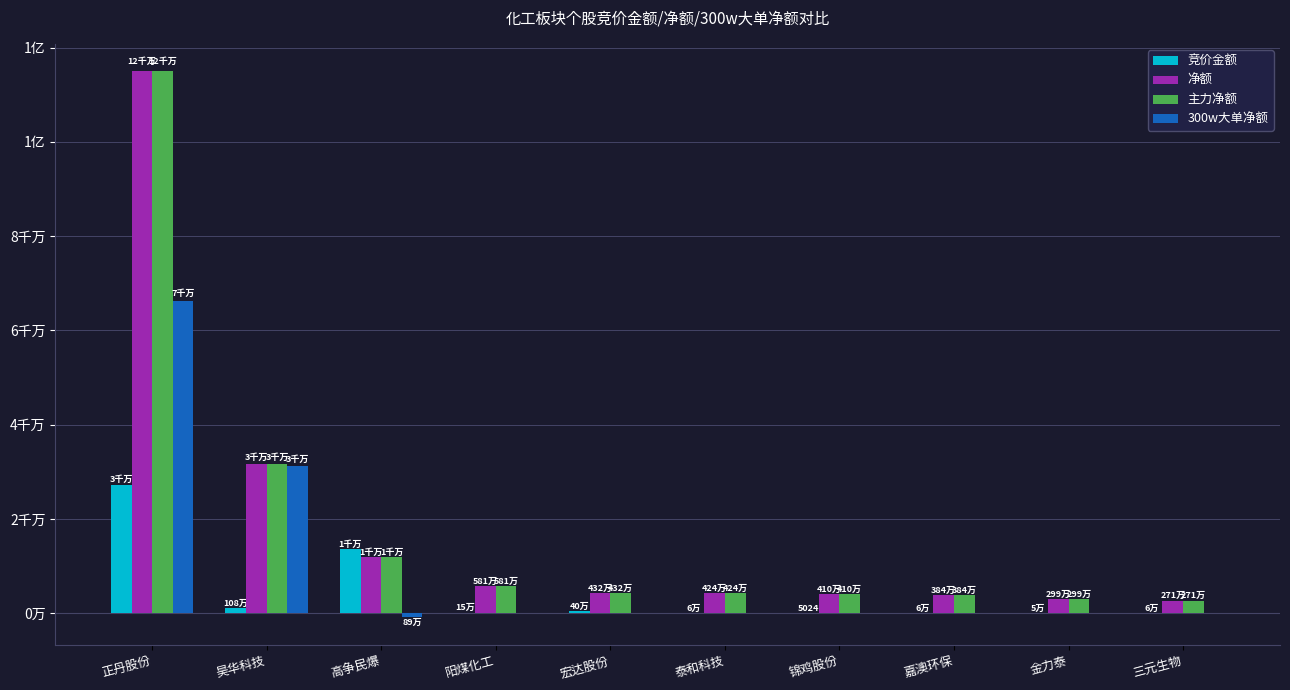

What are all the series names shown in the legend?

竞价金额, 净额, 主力净额, 300w大单净额